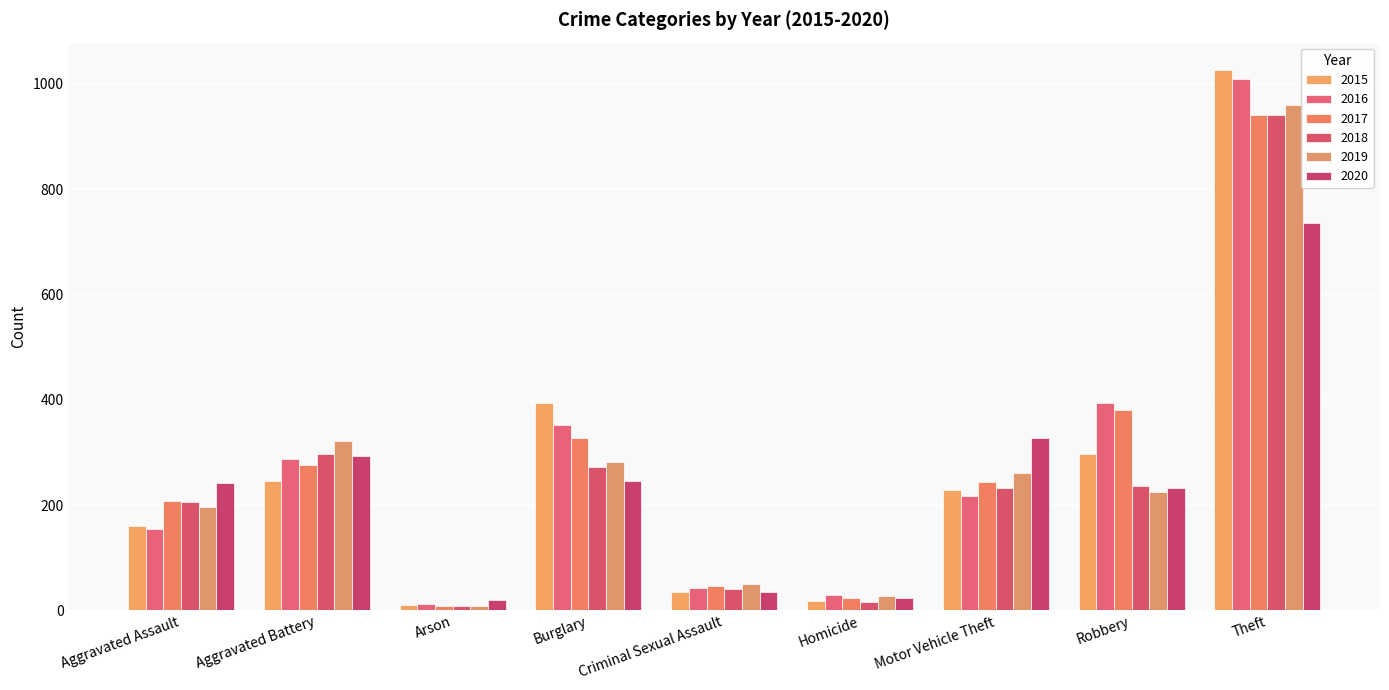

What is the lowest value of the 2019 series?

8